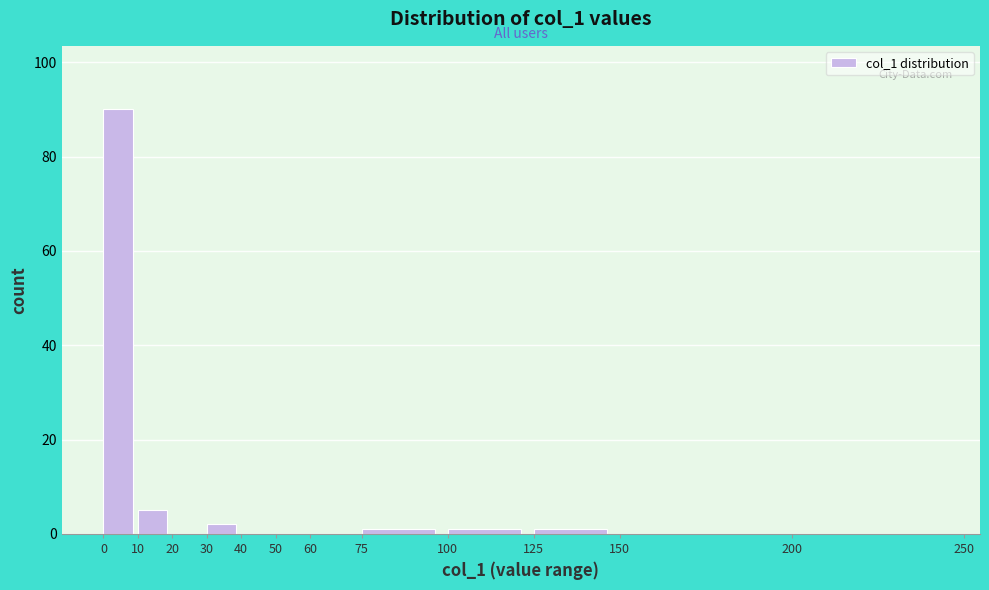

Over which range of the x-axis is the bar tallest?

0 to 10